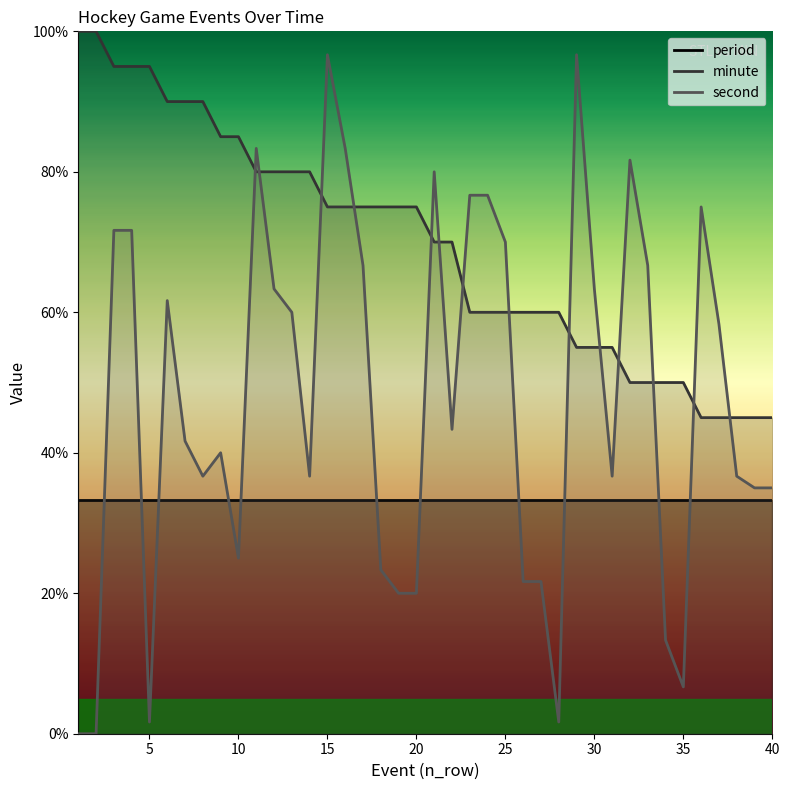

Does the chart display data point markers on the line(s)?

No